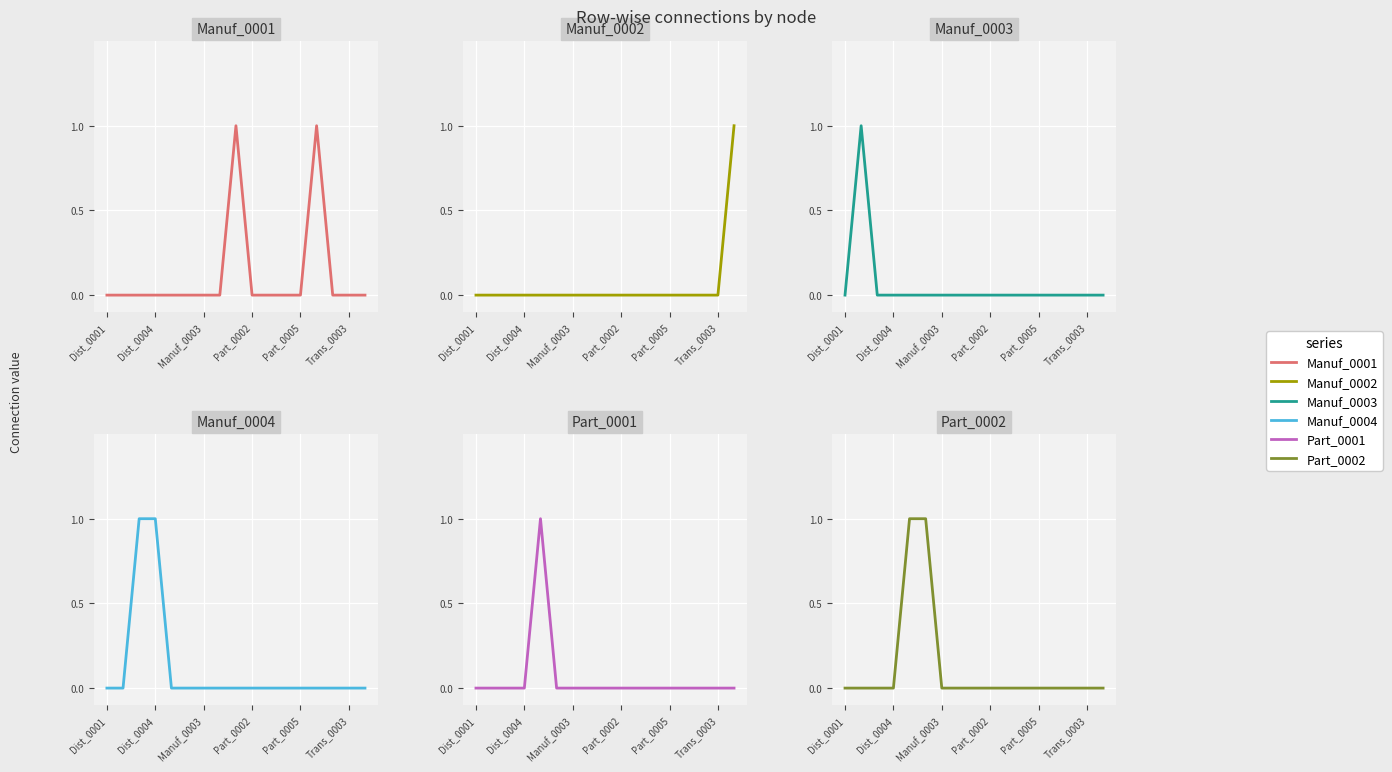

What is the label of the 1st point from the left?

Dist_0001